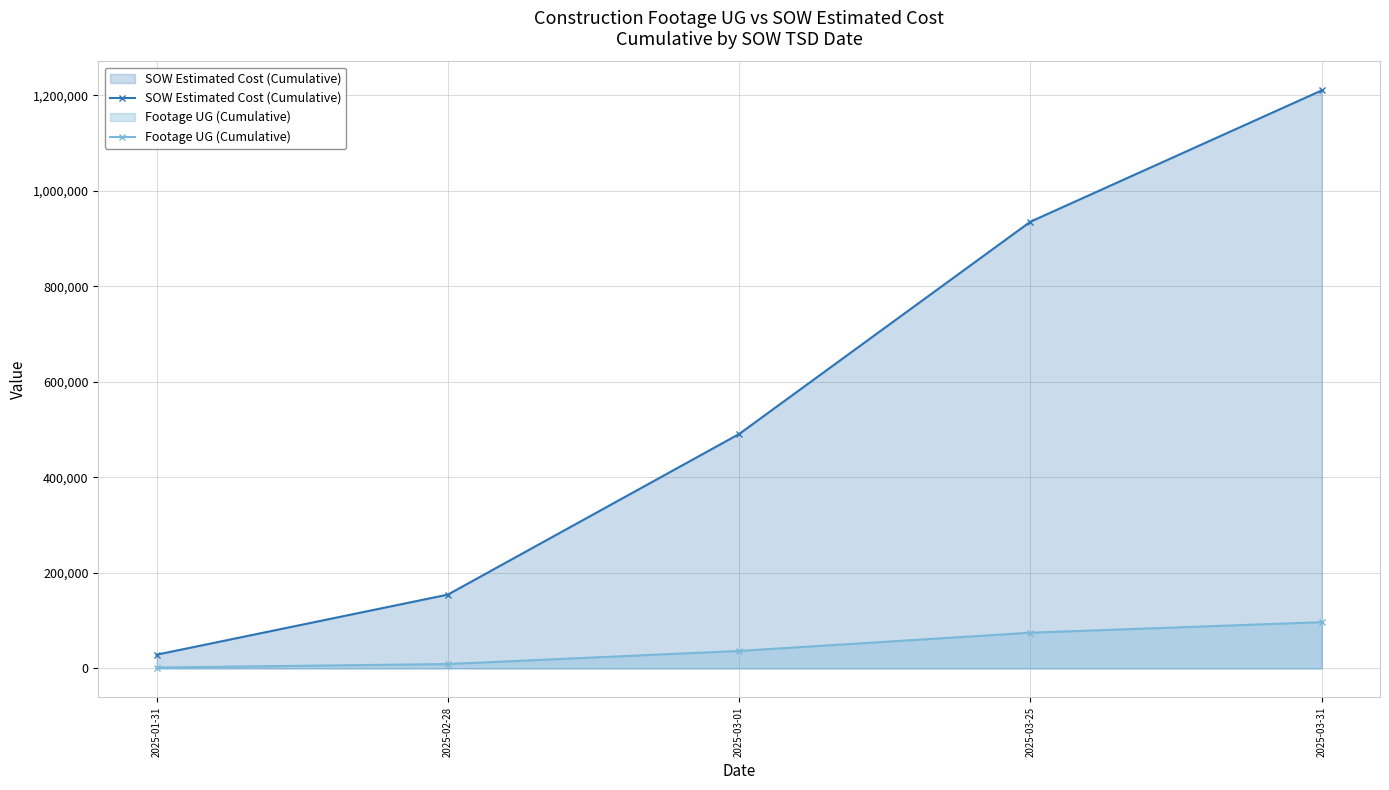

What value does the SOW Estimated Cost (Cumulative) series have at 2025-03-01?

490976.2